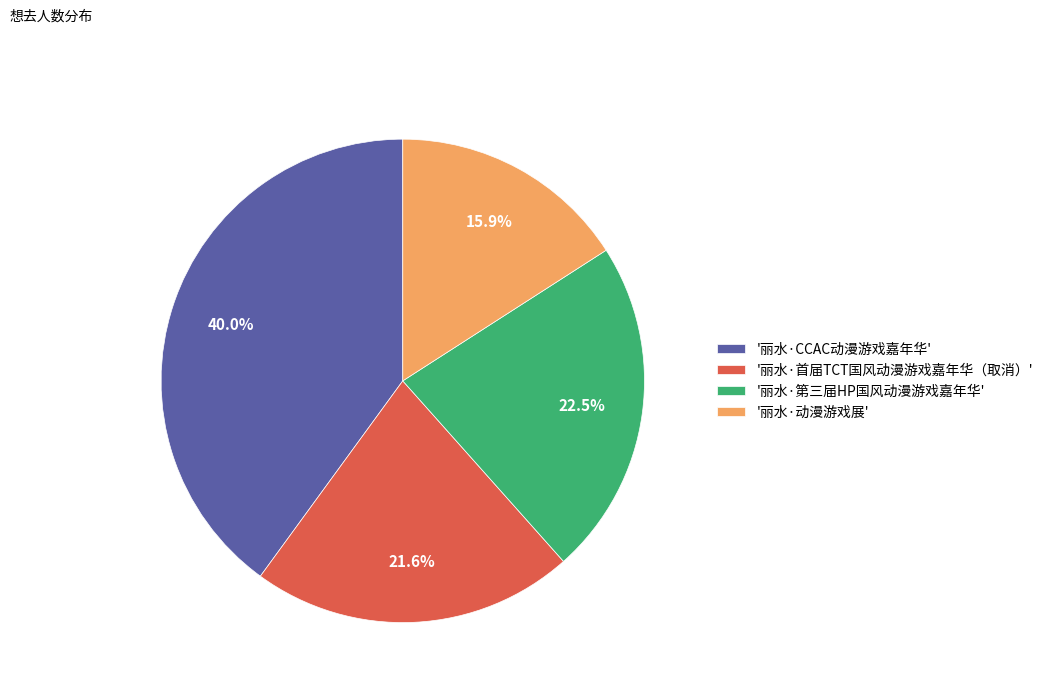

Is there any slice that represents more than half of the pie?

No